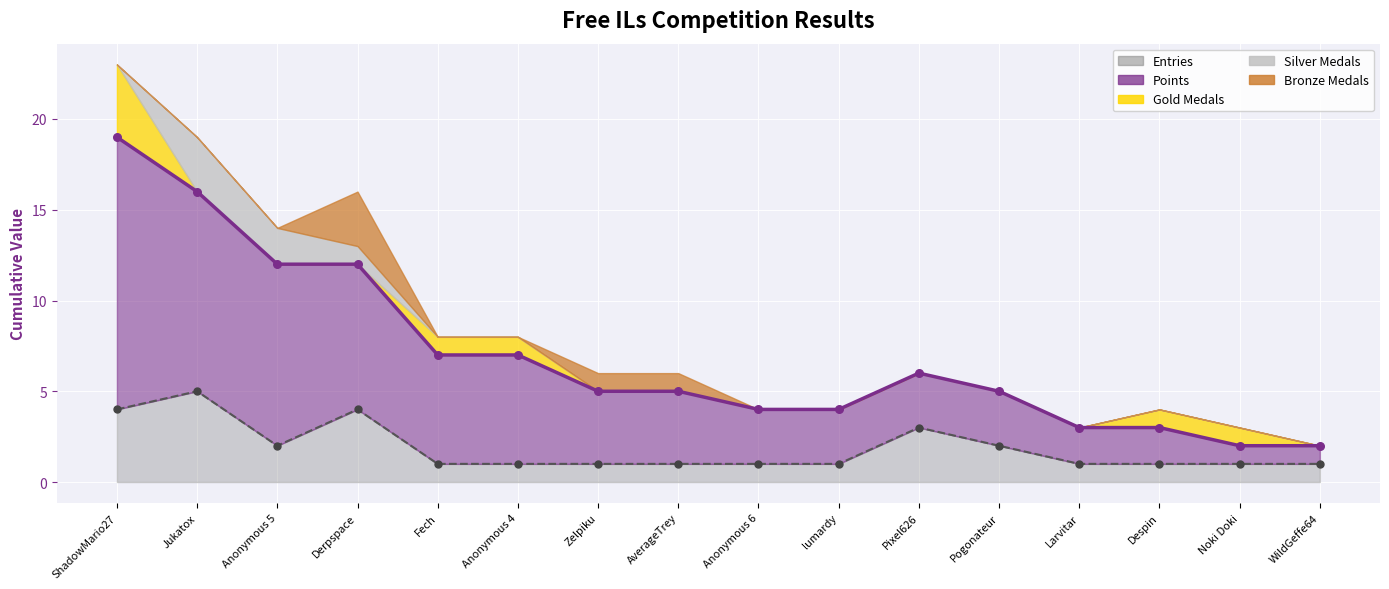

What are all the series names shown in the legend?

Points, Gold Medals, Entries, Silver Medals, Bronze Medals